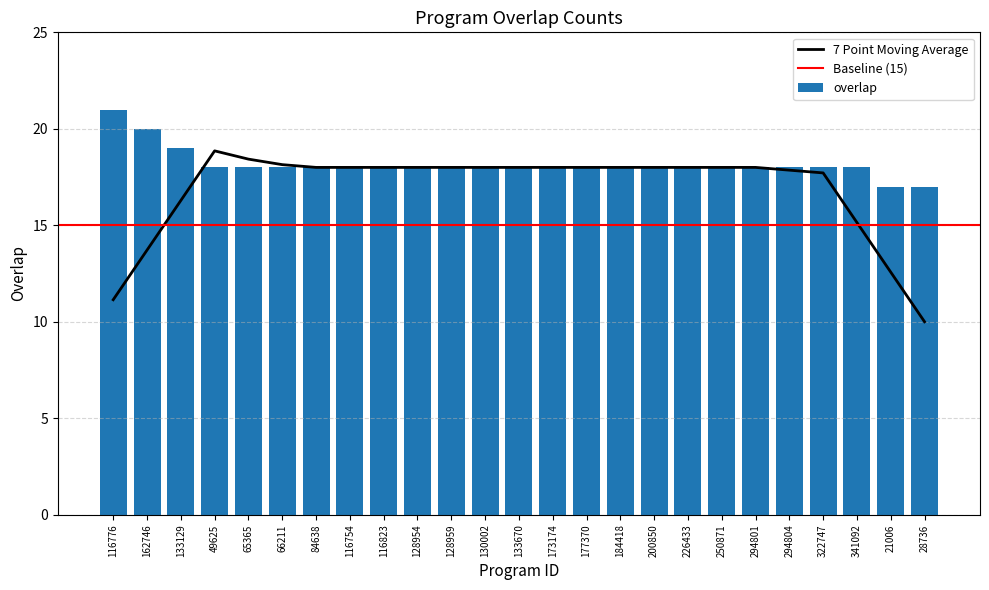

Are the bars grouped side by side (vs. stacked)?

No